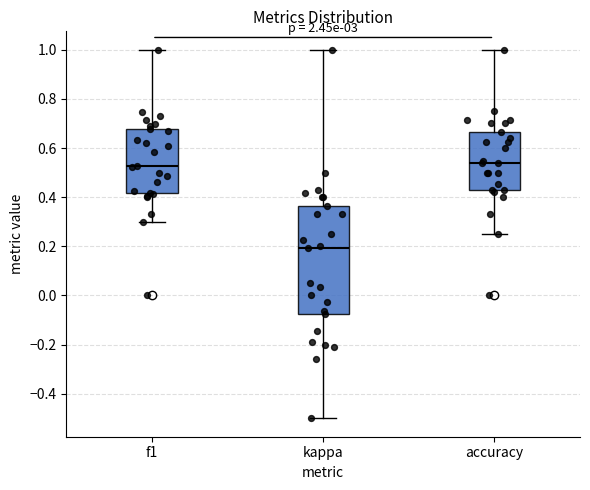

Which box has the lowest median line?

kappa